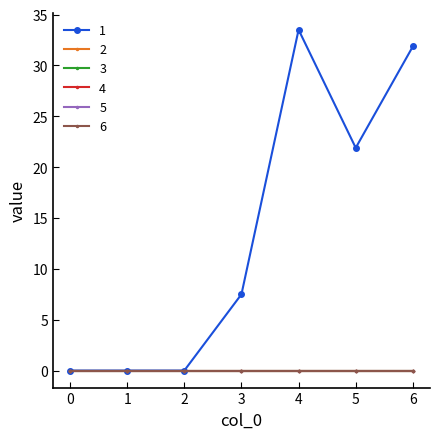

Does the chart have visible grid lines?

No